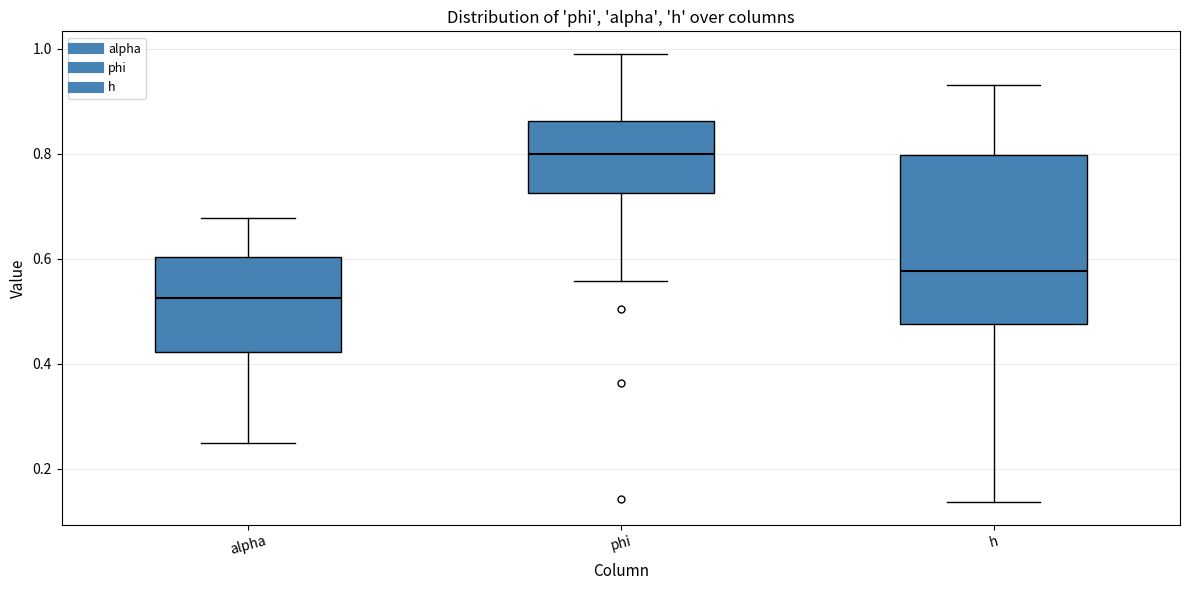

Reading left to right, read every box against the y-axis: the position of its median line, the range the box covers, and the ends of its whiskers. The values are not printed on the chart, so give them approximately, as read against the axis.

alpha: median 0.52, box 0.42 to 0.60, whiskers 0.26 to 0.68
phi: median 0.80, box 0.72 to 0.86, whiskers 0.56 to 1.00
h: median 0.58, box 0.48 to 0.80, whiskers 0.14 to 0.94